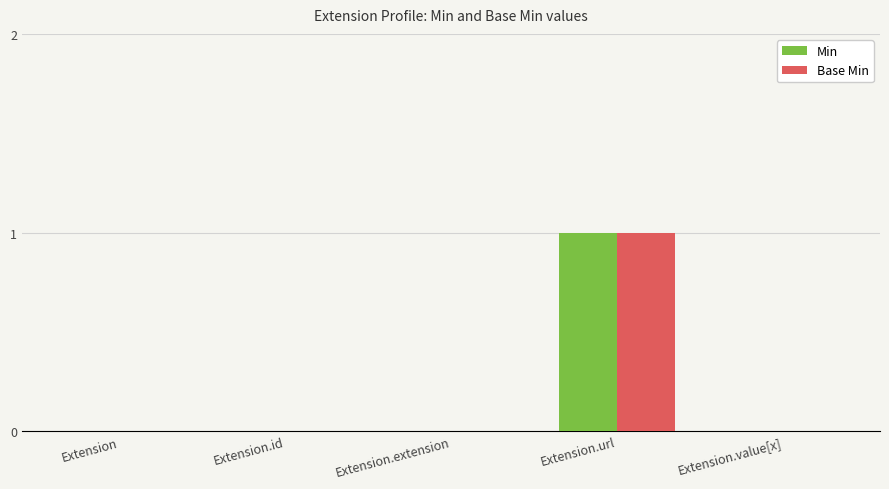

True or false: Base Min has a value of 0 at Extension.url.

False